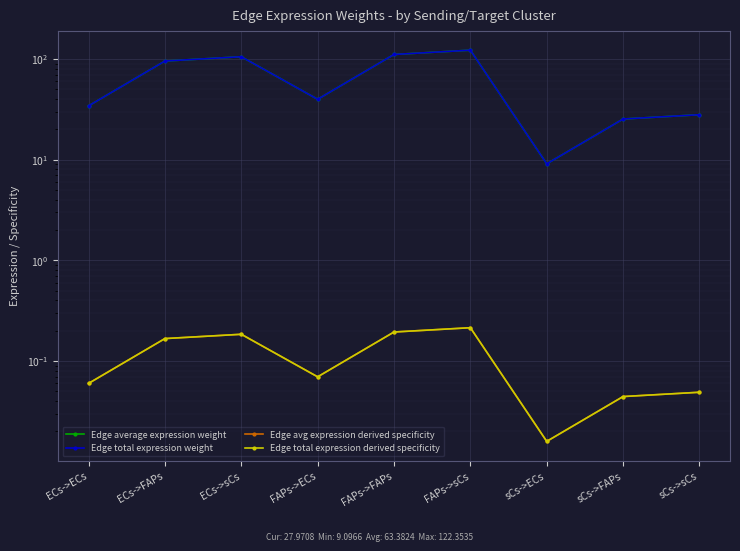

Where is the first local maximum for Edge total expression derived specificity?

ECs->sCs